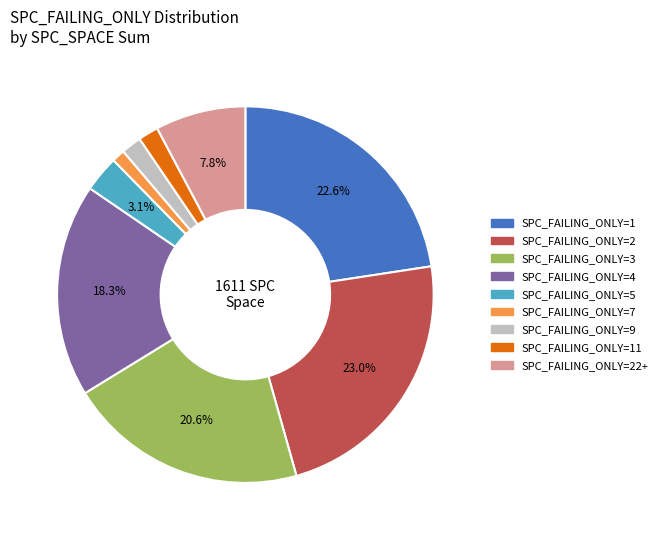

Count the number of slices in the pie.

9